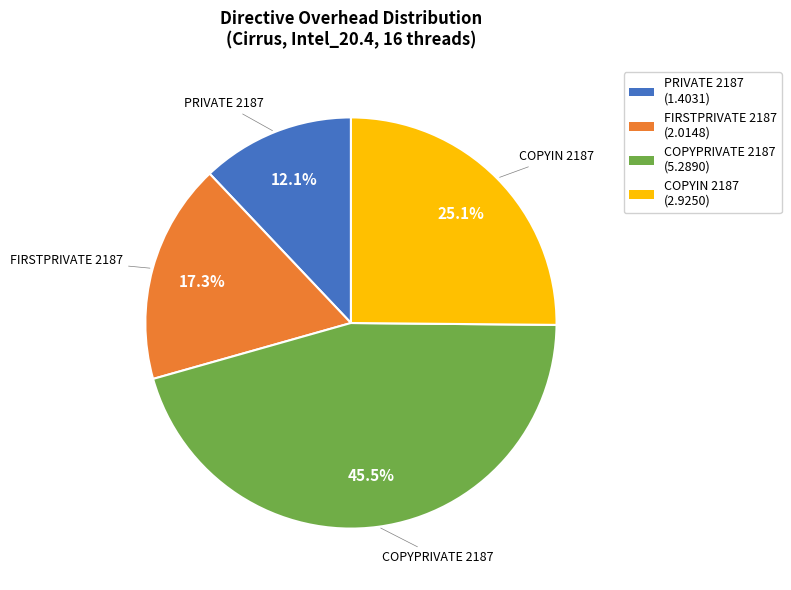

Does FIRSTPRIVATE 2187 account for over 50% of the chart?

No